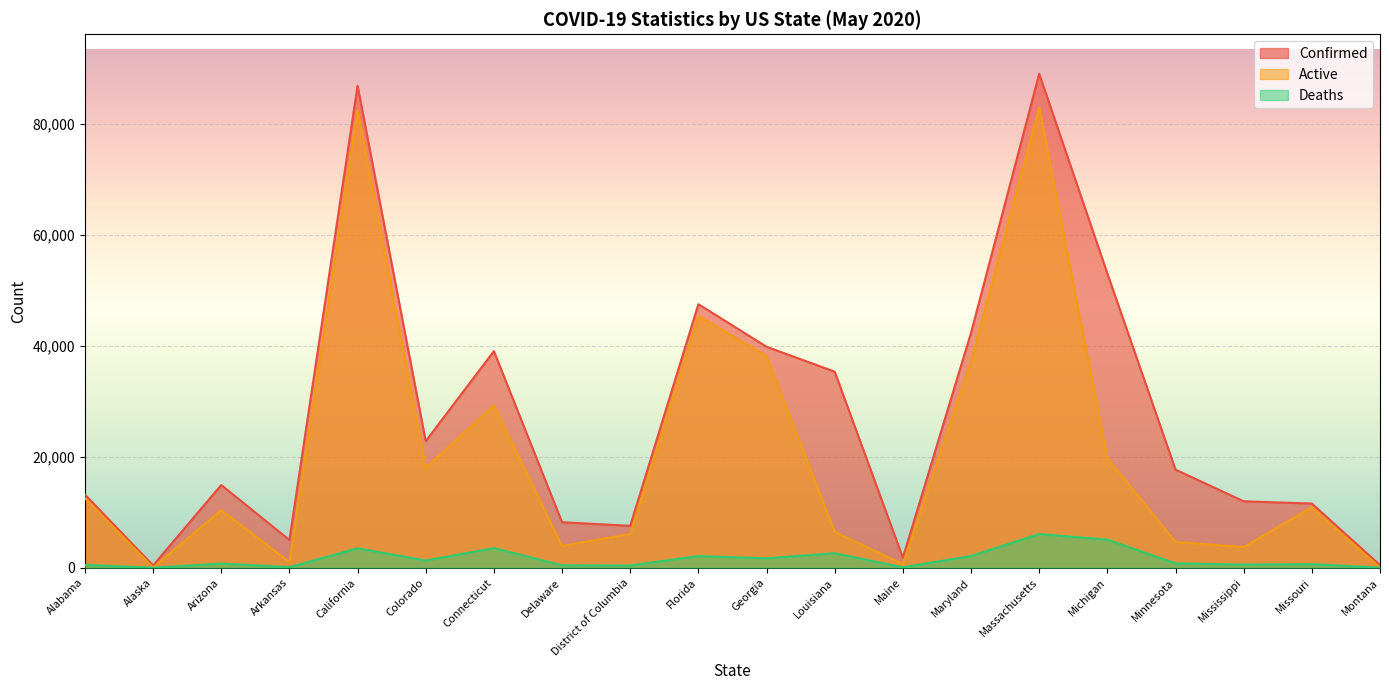

How many values in the Active series exceed 10888?

9